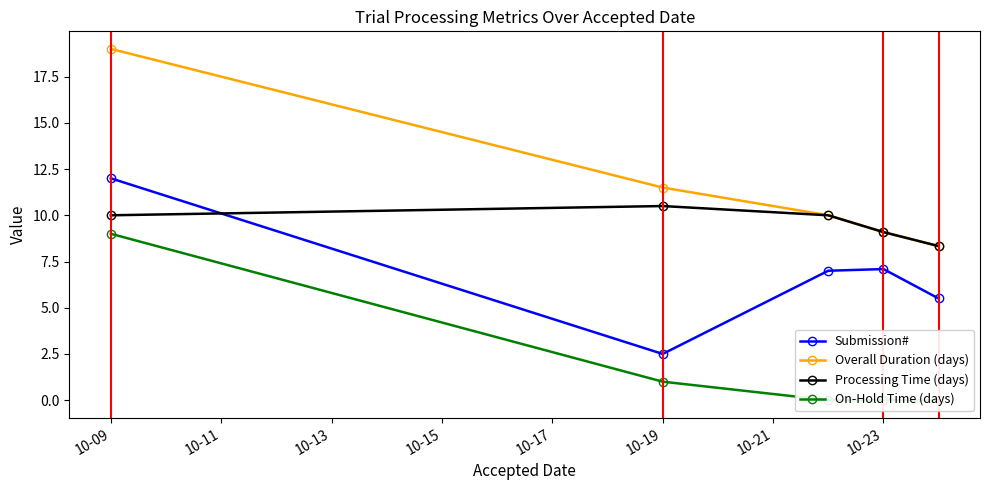

True or false: Overall Duration (days) and Submission# cross at least once.

False